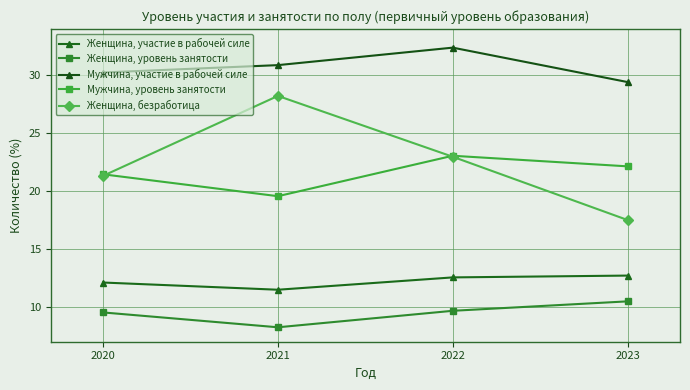

At which category is the sum across all series the highest?

2022